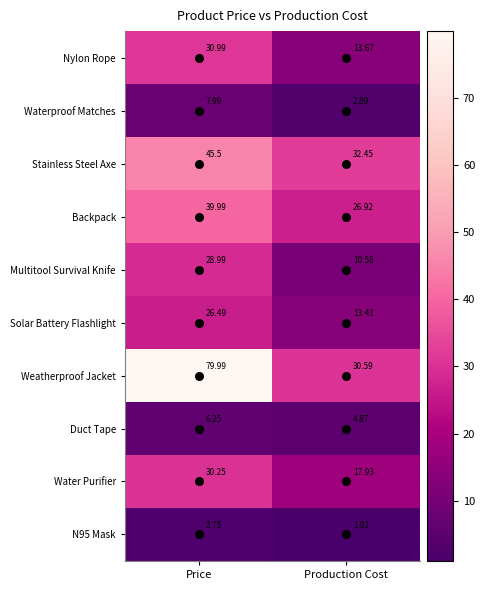

At how many categories does at least one series exceed 1?

2